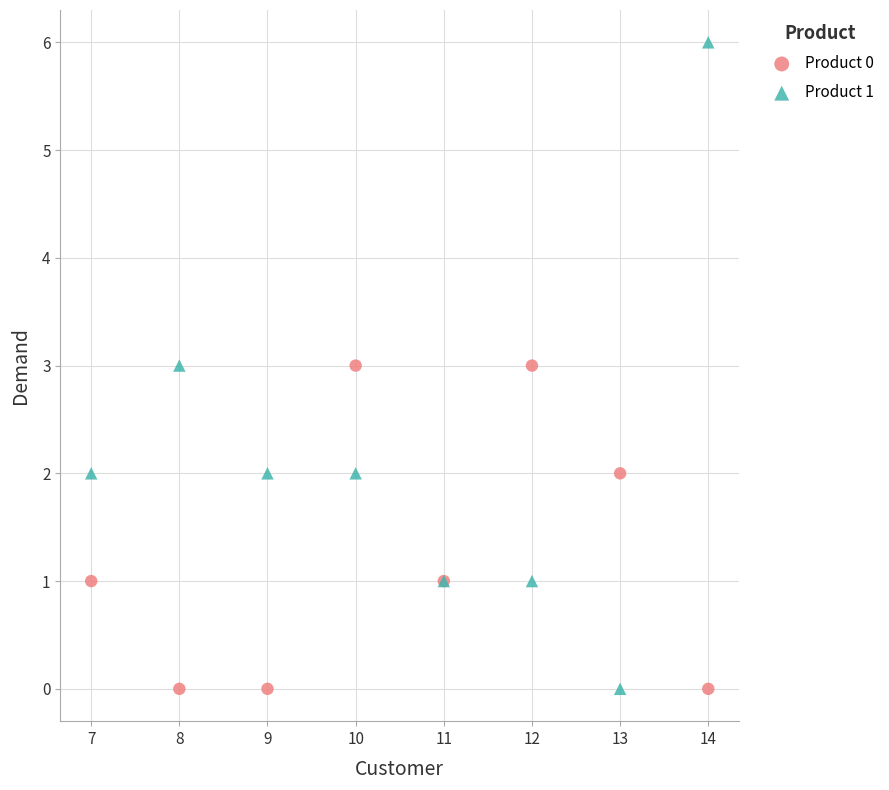

Which series contains the highest Y value?

Product 1